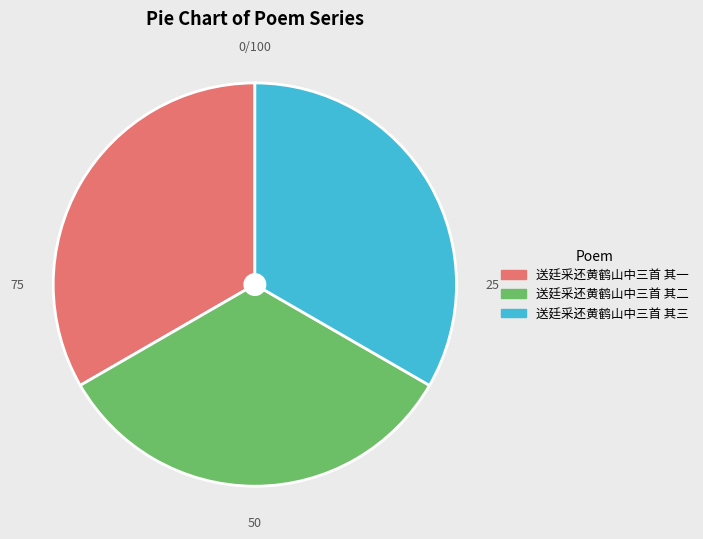

Do 送廷采还黄鹤山中三首 其一 and 送廷采还黄鹤山中三首 其三 together represent more than half of the pie?

Yes